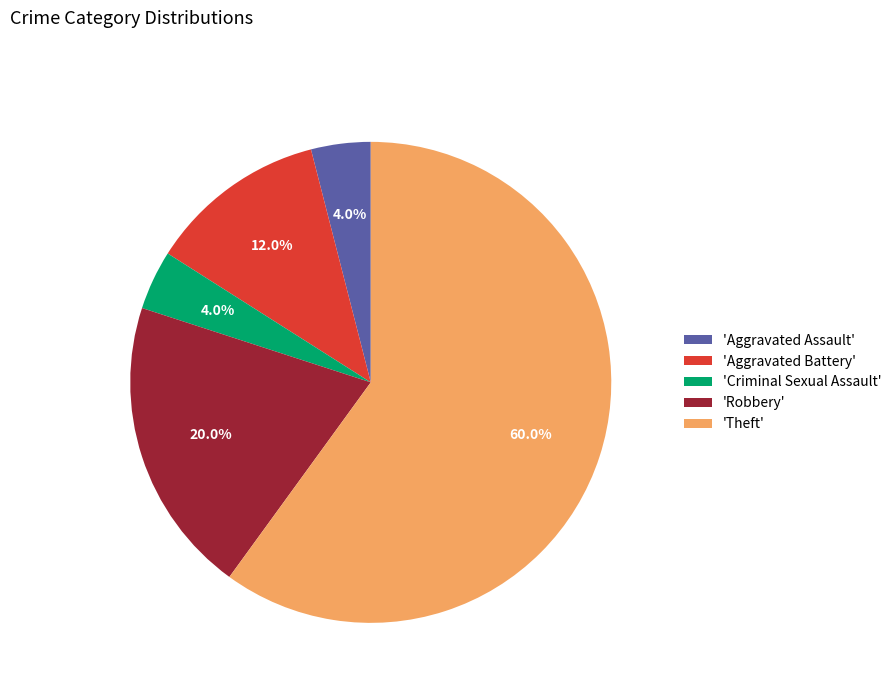

What is the largest slice in the pie chart?

'Theft'